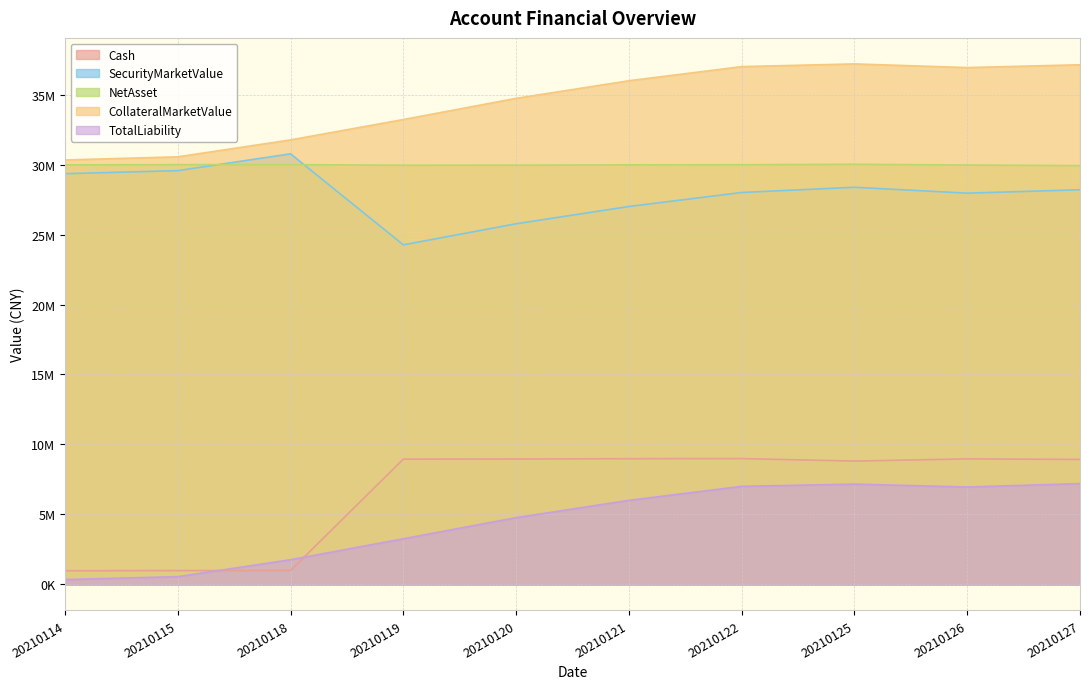

Count the number of data series in this chart.

5